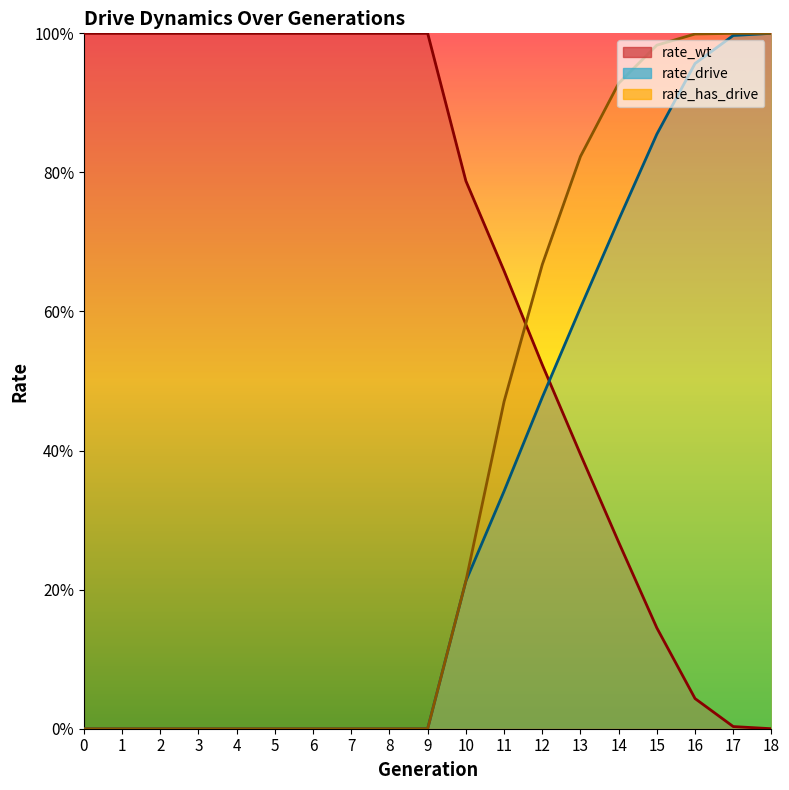

What is the maximum value shown in the chart?

1.0